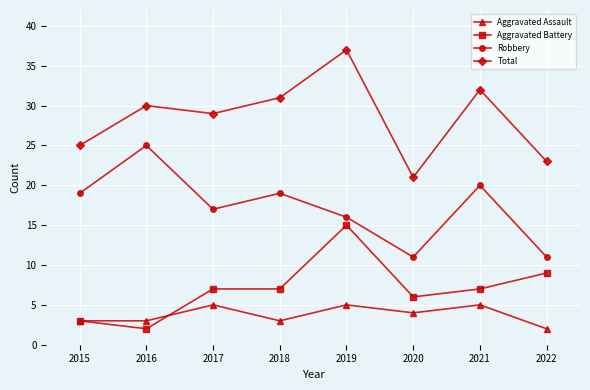

Count the number of categories in the chart.

8